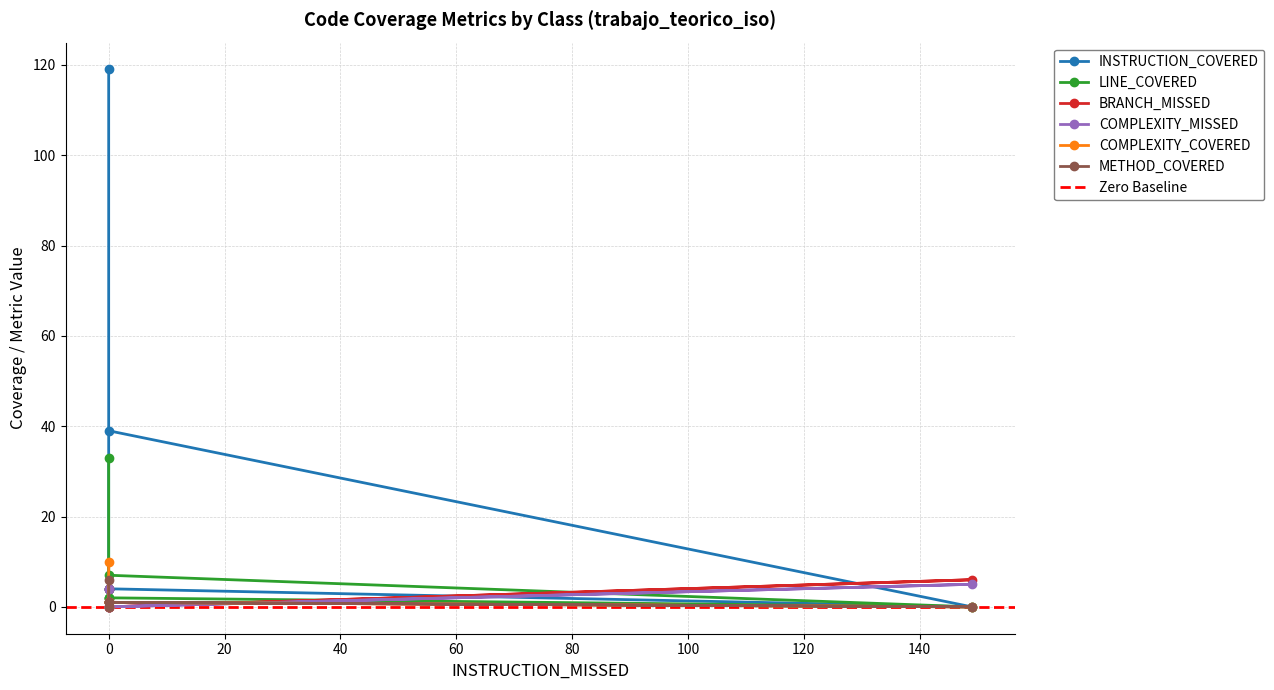

What is the difference between the COMPLEXITY_COVERED values at 0 and 0?

1